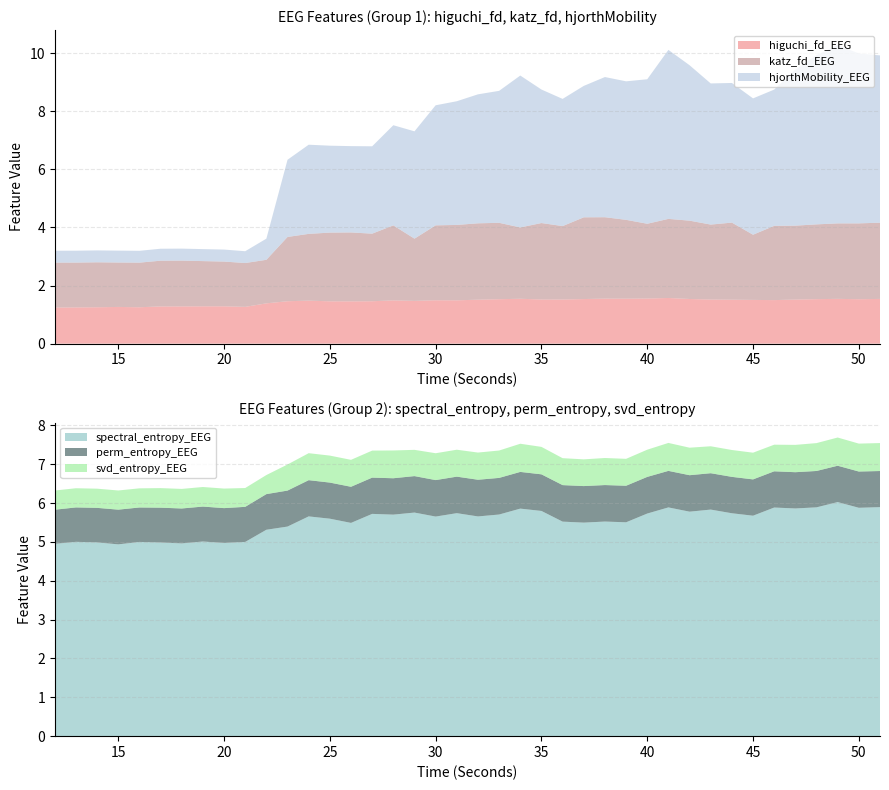

Reading right to left, extract all data points from this chart.

higuchi_fd_EEG: 1.5	1.5	1.5	1.5	1.5	1.5	1.5	1.5	1.5	1.5	1.6	1.6	1.5	1.5	1.5	1.5	1.5	1.5	1.5	1.5	1.5	1.5	1.5	1.5	1.5	1.5	1.5	1.5	1.5	1.4	1.3	1.3	1.3	1.3	1.3	1.3	1.3	1.3	1.2	1.2
katz_fd_EEG: 2.6	2.6	2.6	2.6	2.5	2.6	2.2	2.7	2.6	2.7	2.7	2.6	2.7	2.8	2.8	2.5	2.6	2.5	2.6	2.6	2.6	2.6	2.1	2.6	2.3	2.4	2.4	2.3	2.2	1.5	1.5	1.5	1.6	1.6	1.6	1.5	1.5	1.5	1.5	1.5
hjorthMobility_EEG: 5.8	5.8	6.1	5.8	5.4	4.7	4.7	4.8	4.9	5.3	5.8	5.0	4.8	4.8	4.5	4.4	4.6	5.2	4.5	4.4	4.3	4.1	3.7	3.4	3.0	3.0	3.0	3.1	2.7	0.7	0.4	0.4	0.4	0.4	0.4	0.4	0.4	0.4	0.4	0.4
spectral_entropy_EEG: 5.9	5.9	6.0	5.9	5.9	5.9	5.7	5.7	5.8	5.8	5.9	5.7	5.5	5.5	5.5	5.5	5.8	5.9	5.7	5.7	5.7	5.7	5.8	5.7	5.7	5.5	5.6	5.7	5.4	5.3	5.0	5.0	5.0	5.0	5.0	5.0	4.9	5.0	5.0	5.0
perm_entropy_EEG: 0.9	0.9	0.9	0.9	0.9	0.9	0.9	0.9	0.9	0.9	0.9	0.9	0.9	0.9	0.9	0.9	0.9	0.9	0.9	0.9	0.9	0.9	0.9	0.9	0.9	0.9	0.9	0.9	0.9	0.9	0.9	0.9	0.9	0.9	0.9	0.9	0.9	0.9	0.9	0.9
svd_entropy_EEG: 0.7	0.7	0.7	0.7	0.7	0.7	0.7	0.7	0.7	0.7	0.7	0.7	0.7	0.7	0.7	0.7	0.7	0.7	0.7	0.7	0.7	0.7	0.7	0.7	0.7	0.7	0.7	0.7	0.7	0.5	0.5	0.5	0.5	0.5	0.5	0.5	0.5	0.5	0.5	0.5